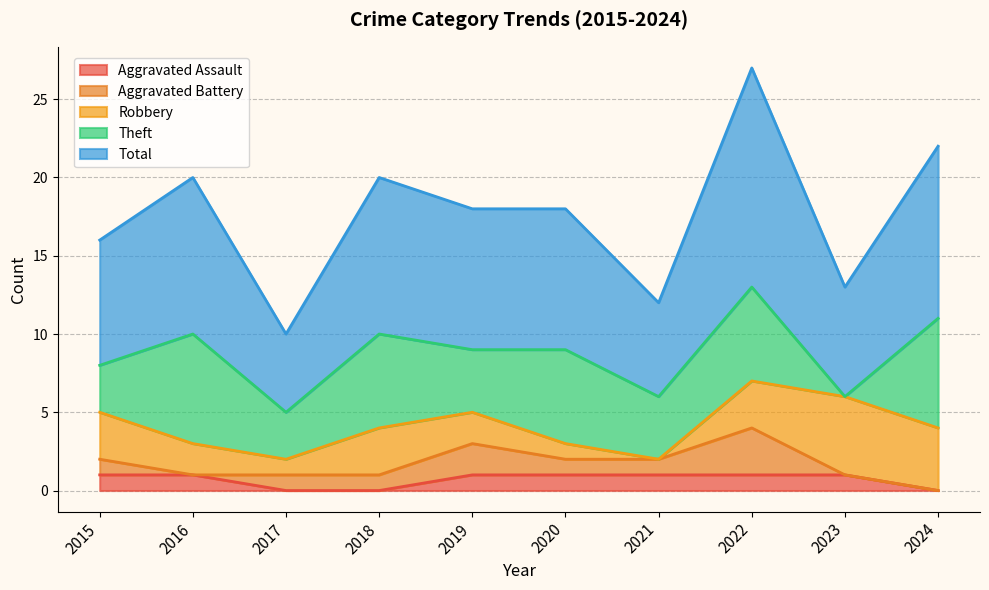

At 2024, list the series in order from largest to smallest.

Total, Theft, Robbery, Aggravated Assault, Aggravated Battery